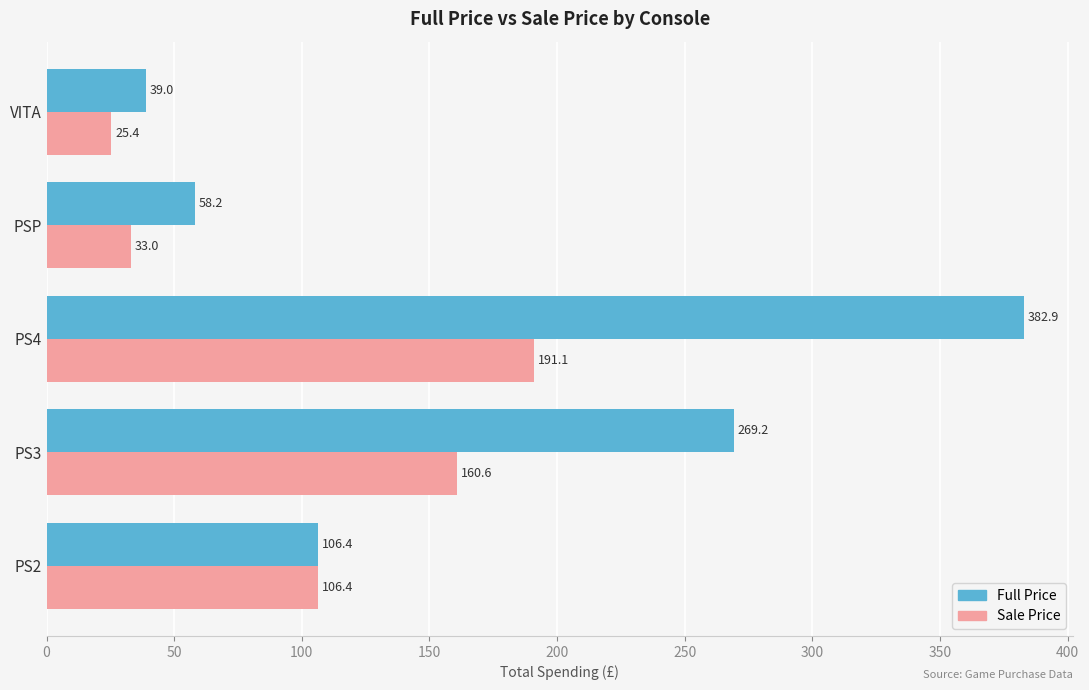

The value of Full Price at PSP is 58.2. True or false?

True